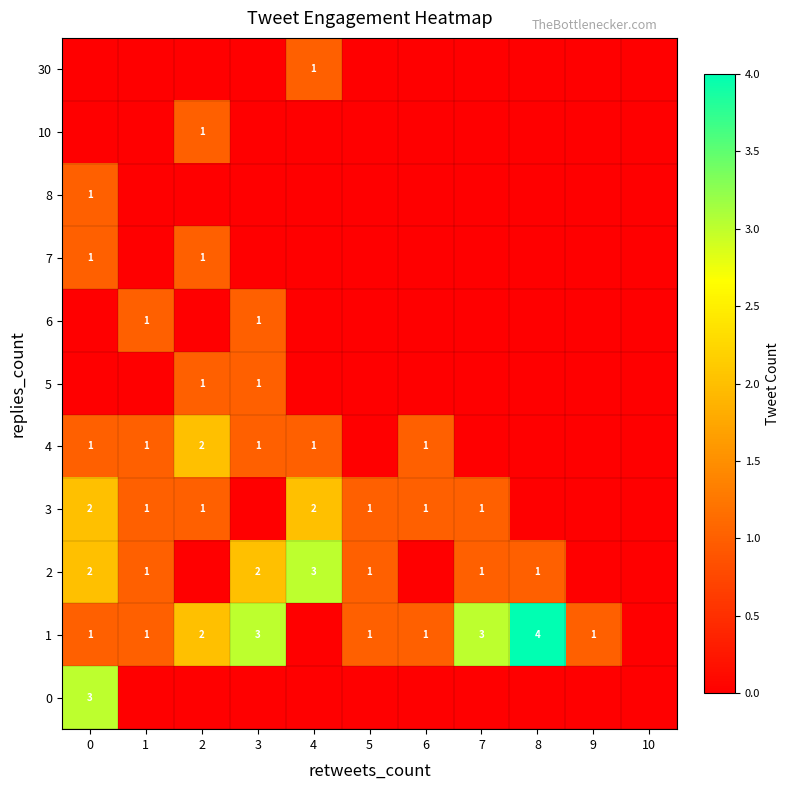

Is it true that 1 equals 1 at 7?

False